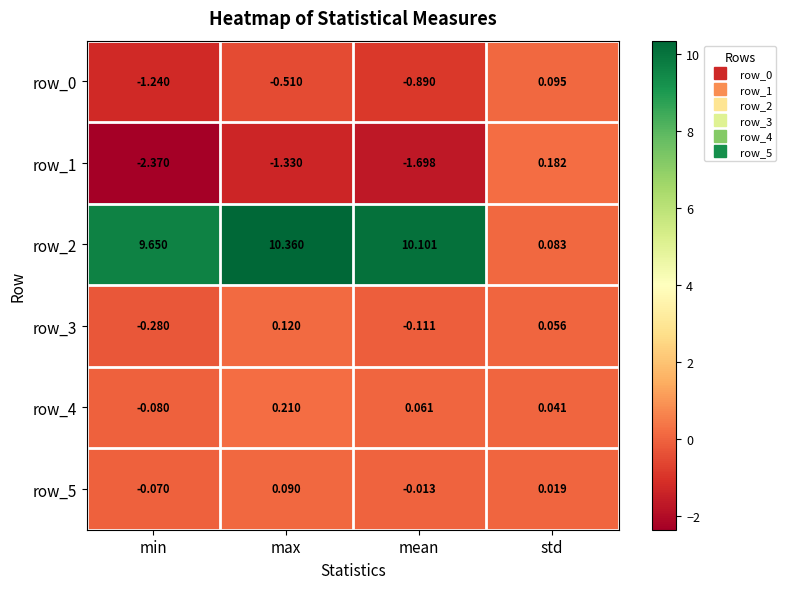

Where is row_1 nearest to the value -1?

max